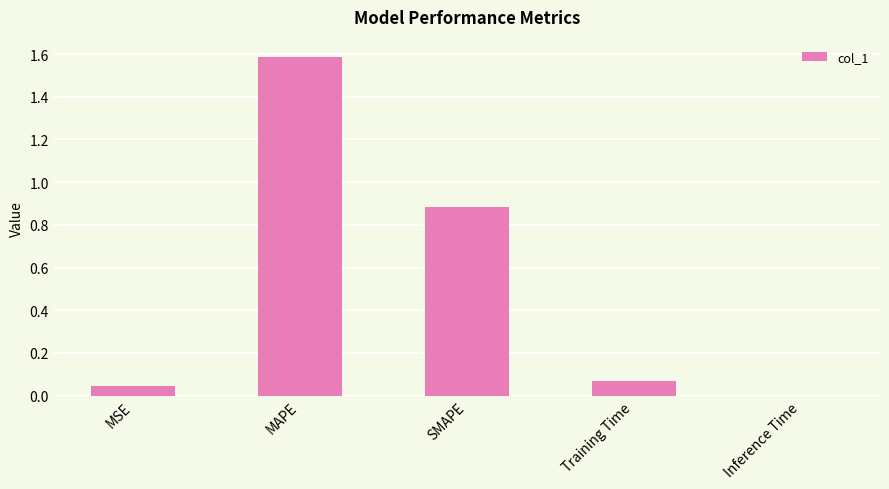

What value does the data have at SMAPE?

0.9